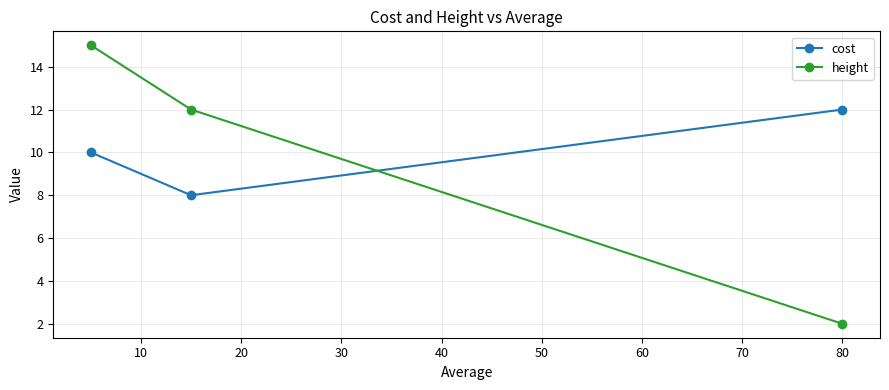

Rank the series by their maximum value, from highest to lowest.

height, cost